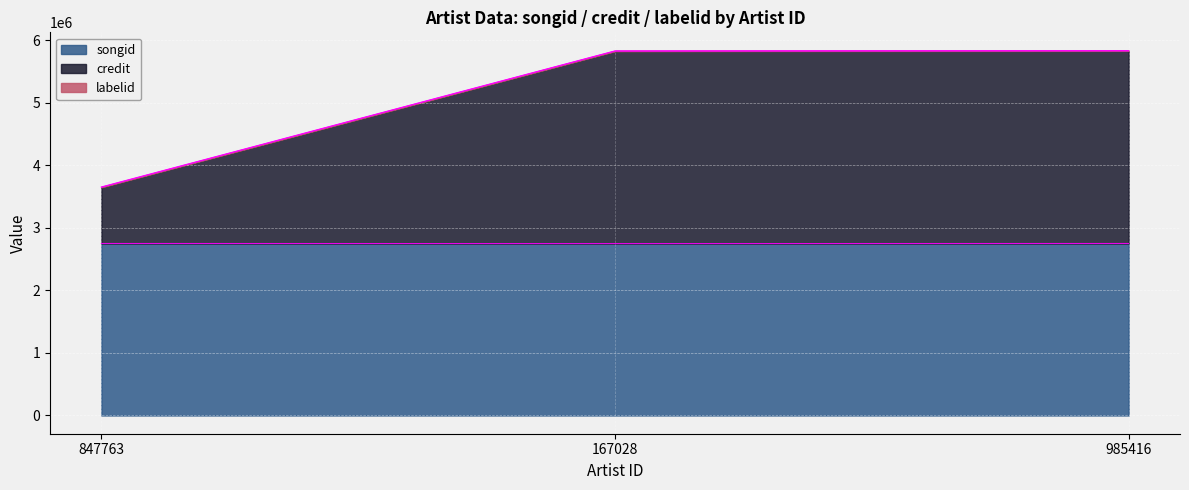

How many lines are shown in the chart?

3